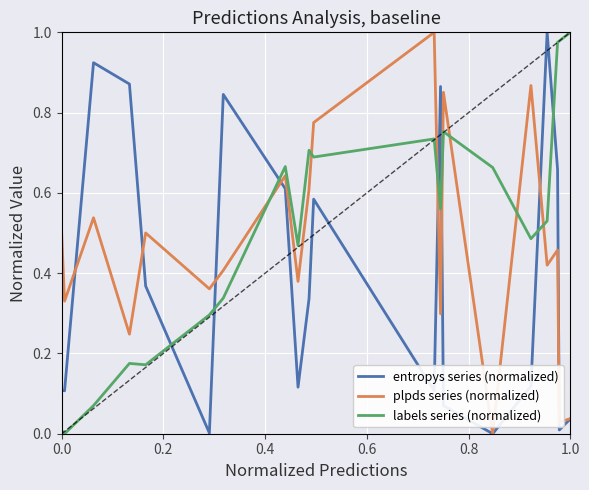

Which series has the largest range (max minus min)?

entropys series (normalized)